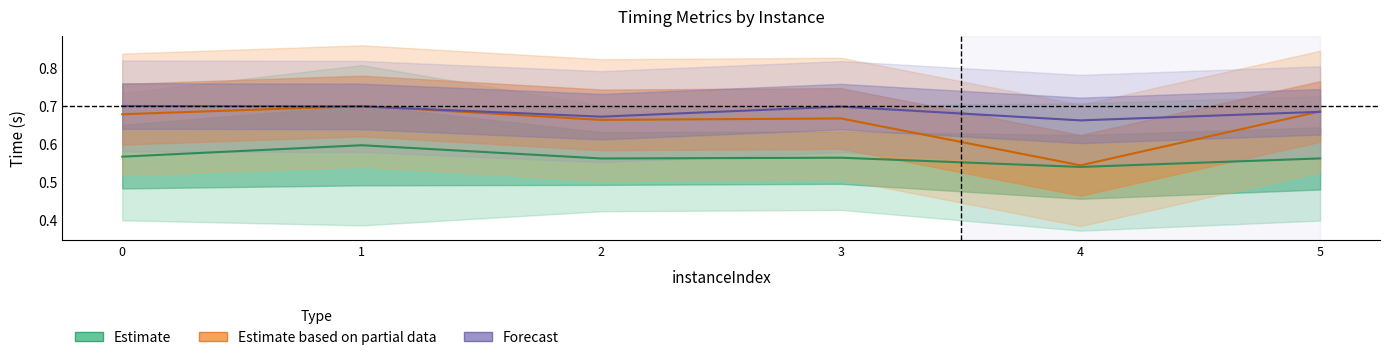

The value of bestSolutionTime at 4 is 0.8. True or false?

False